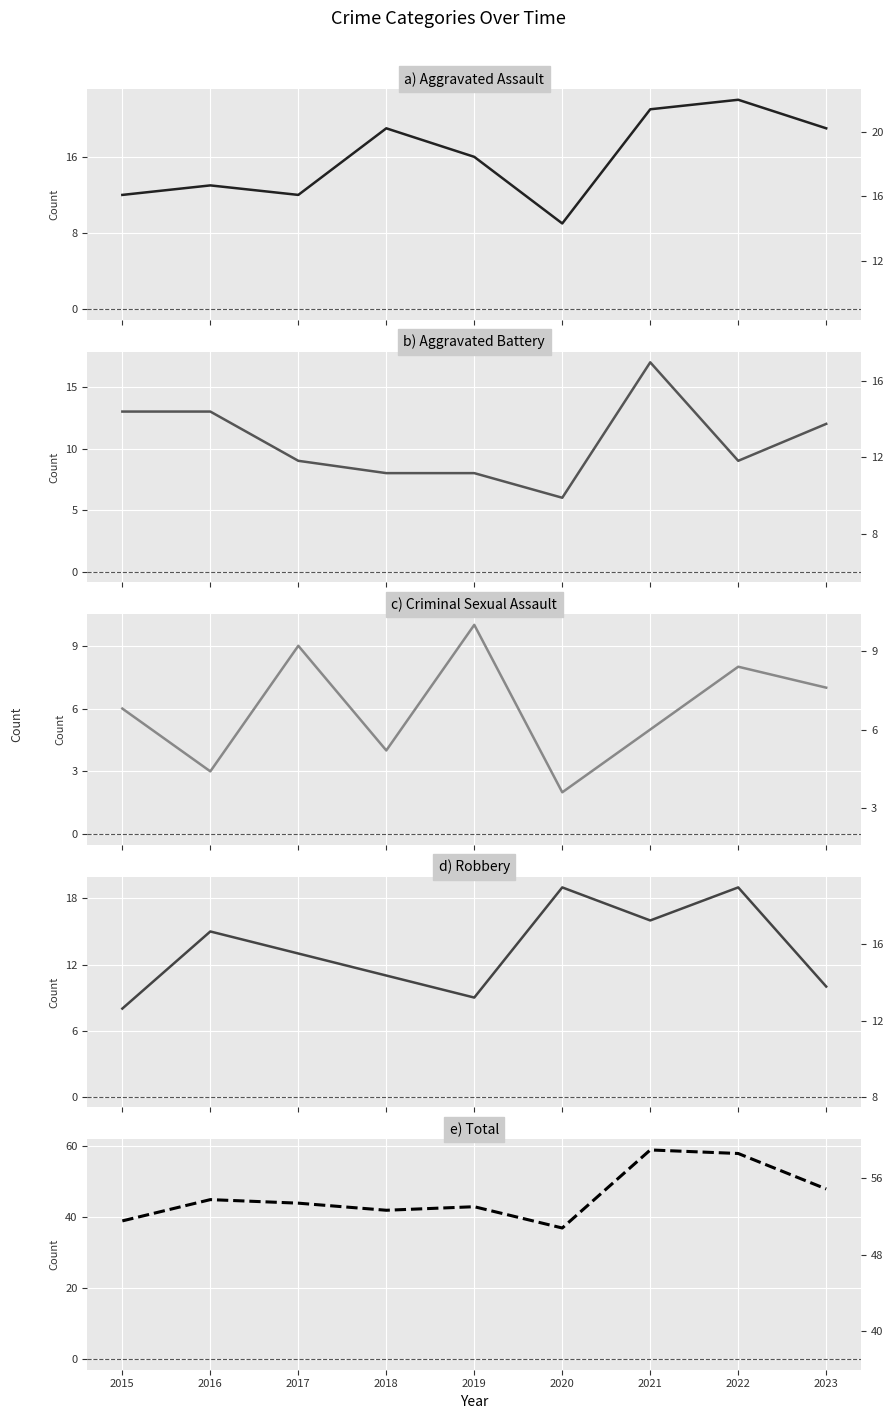

Rank the series by their maximum value, from highest to lowest.

Total, Aggravated Assault, Robbery, Aggravated Battery, Criminal Sexual Assault